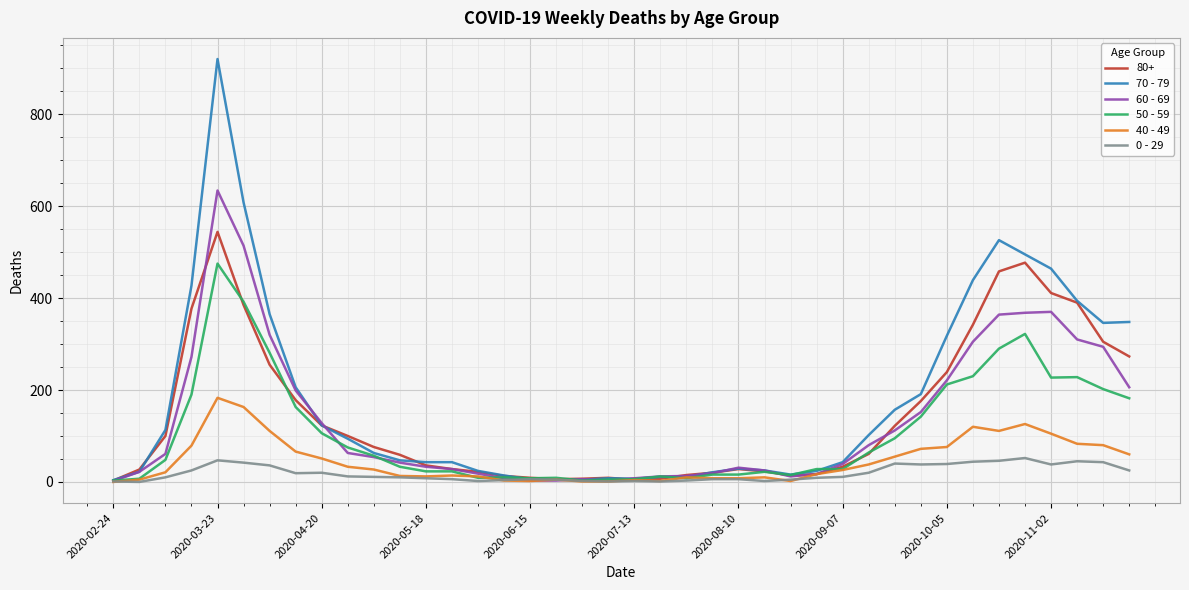

What is the minimum value for 70 - 79?

4